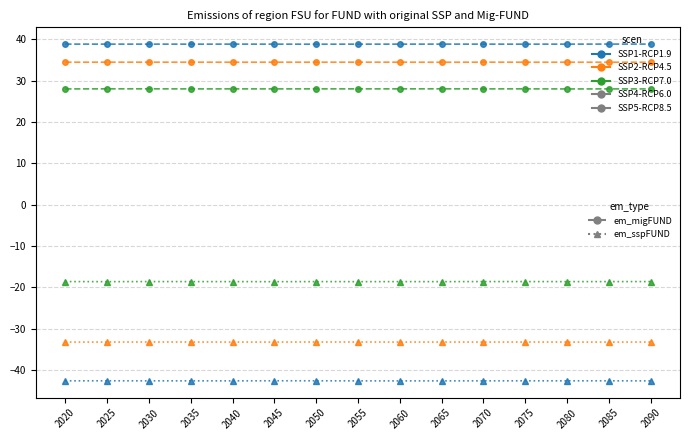

What is the greatest value displayed?

38.8